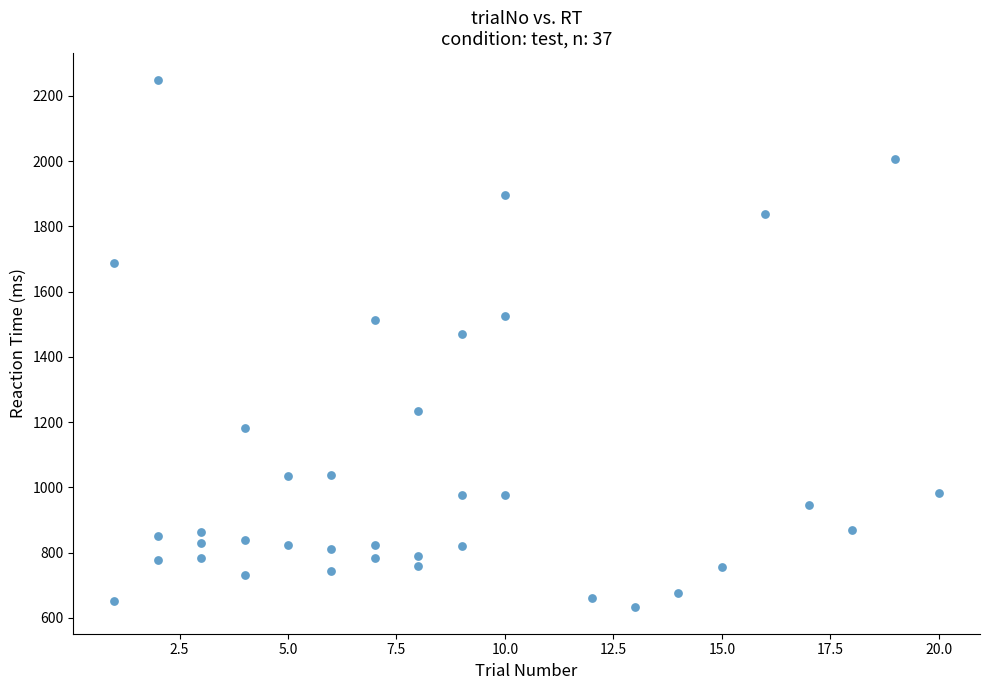

What is the range of Y values (max minus min)?

1618